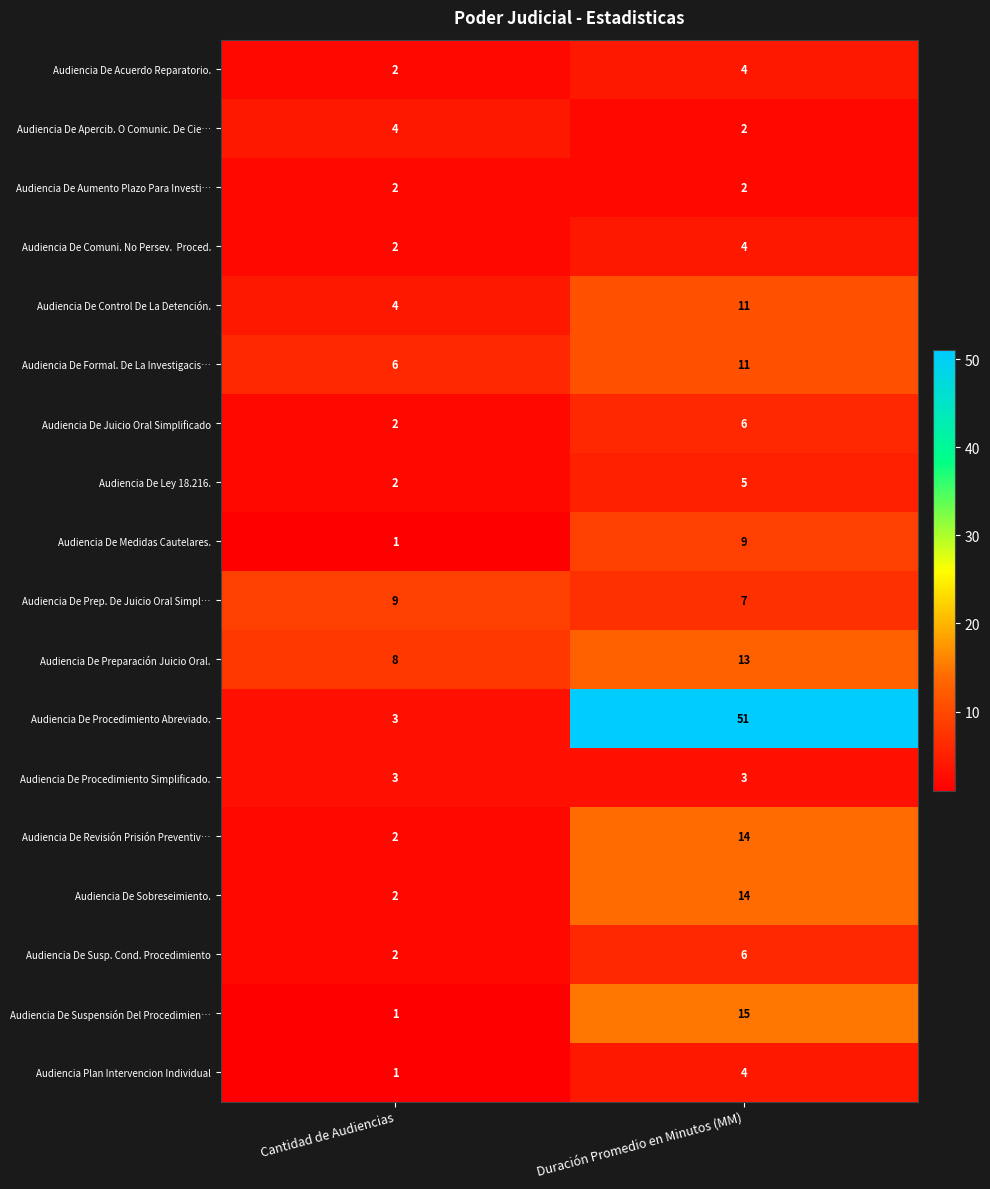

How many categories are shown in the chart?

2